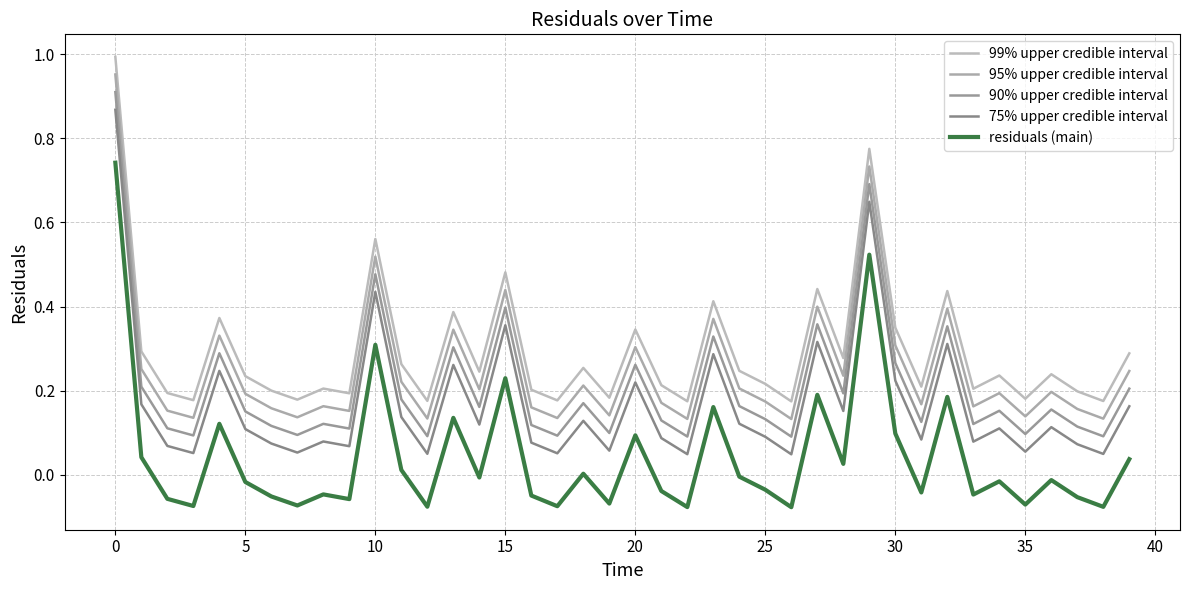

What is the difference between the second highest and second lowest values in the 90% upper credible interval series?

0.6